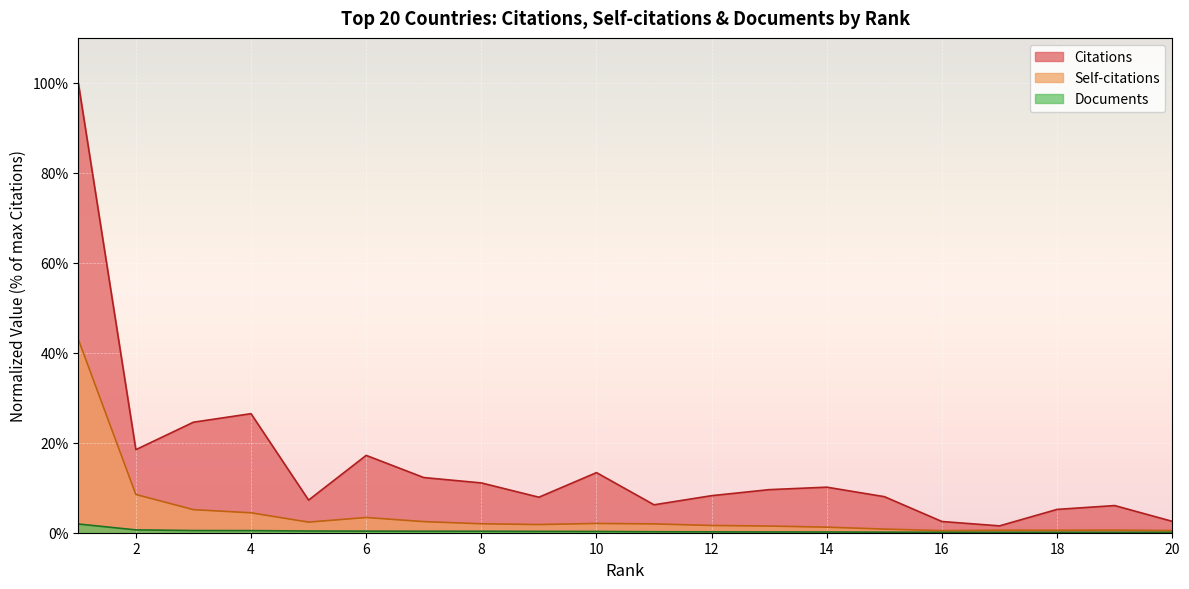

At which label does Citations first exceed 9?

1